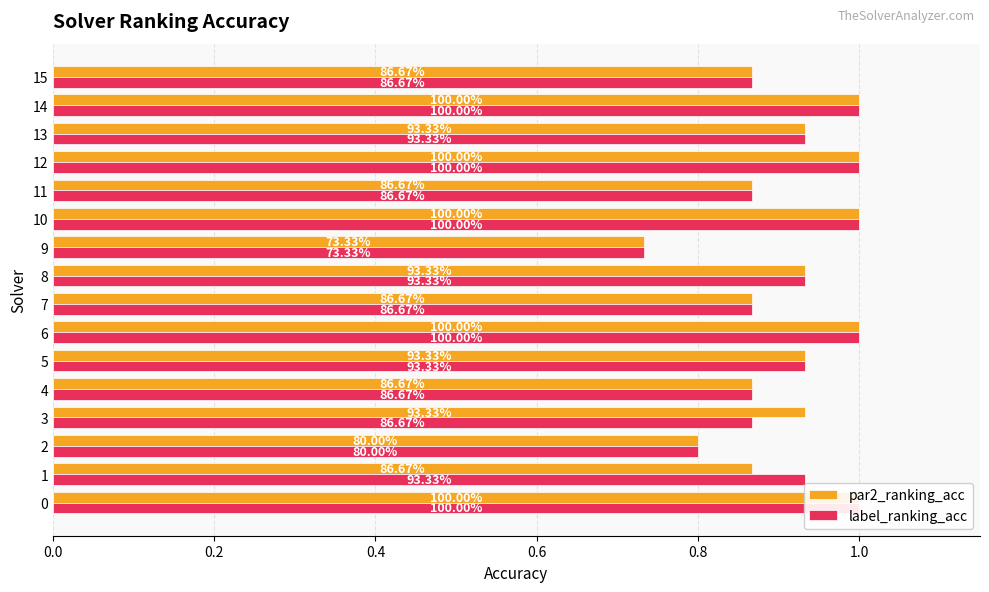

At 9, list the series in order from largest to smallest.

par2_ranking_acc, label_ranking_acc